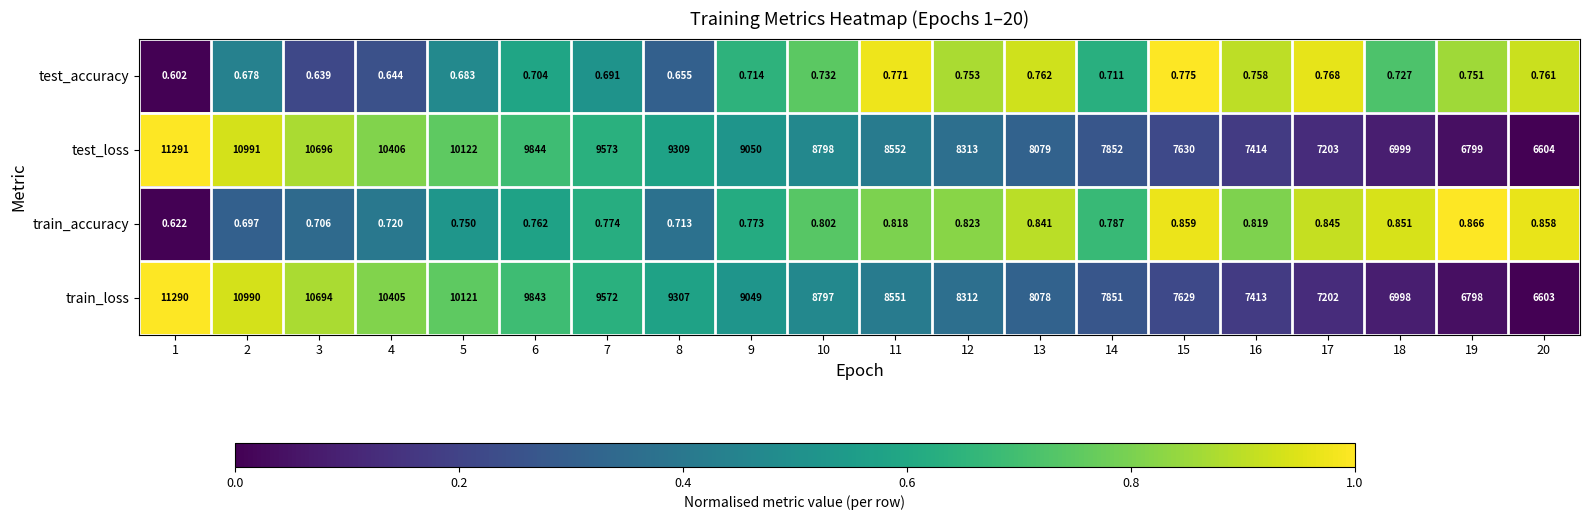

Is the value of test_loss at 9 greater than the value of train_loss at 15?

Yes